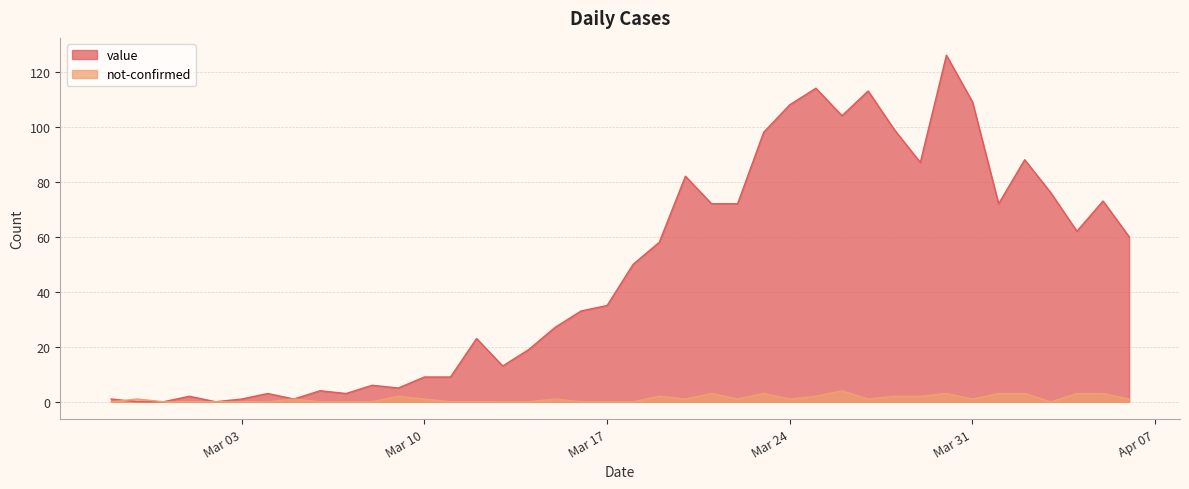

Does the chart display data point markers on the line(s)?

No